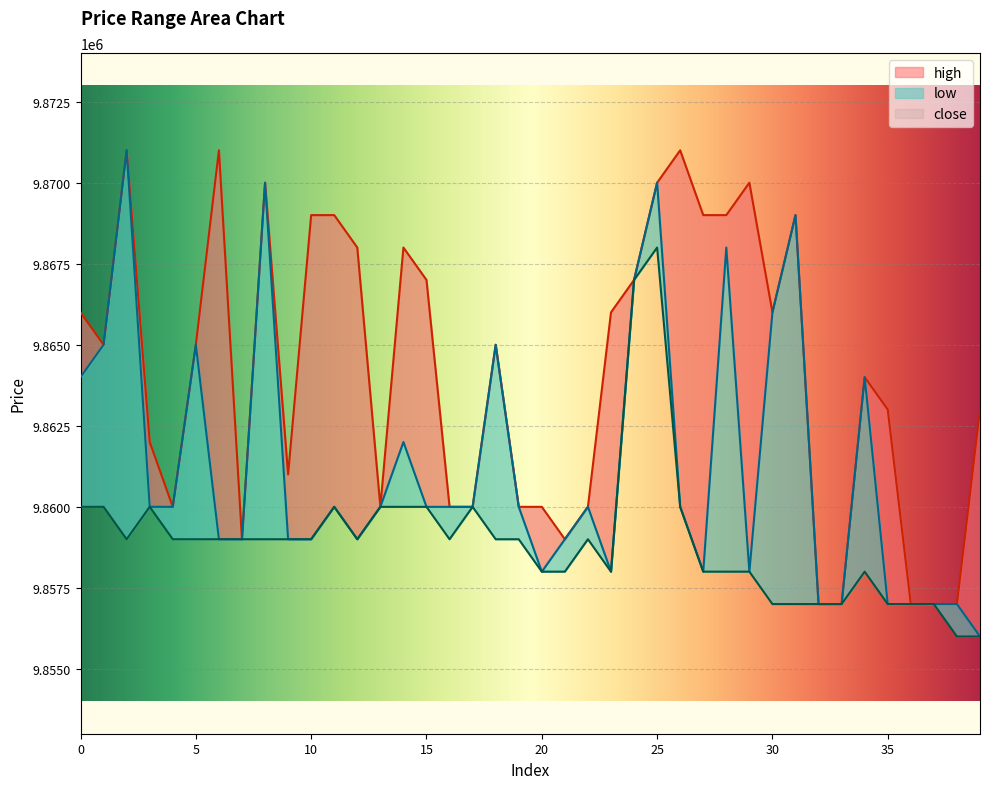

How many data points does each series have?

40